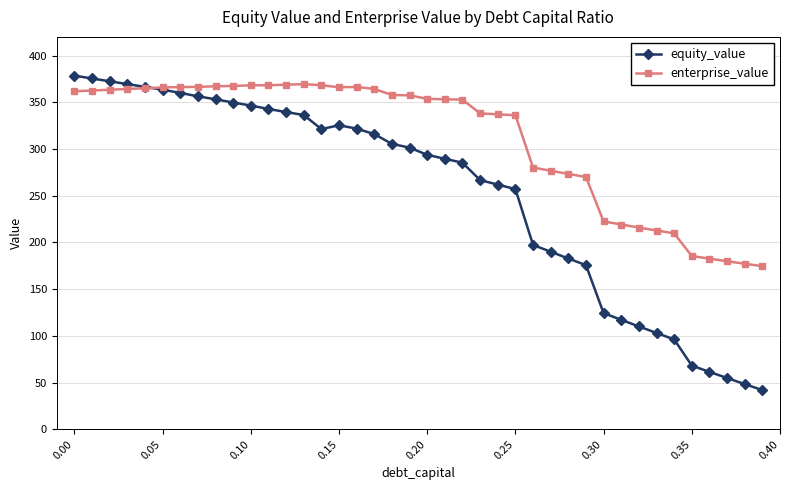

What is the value of the equity_value point at the 15th from the left?

321.4